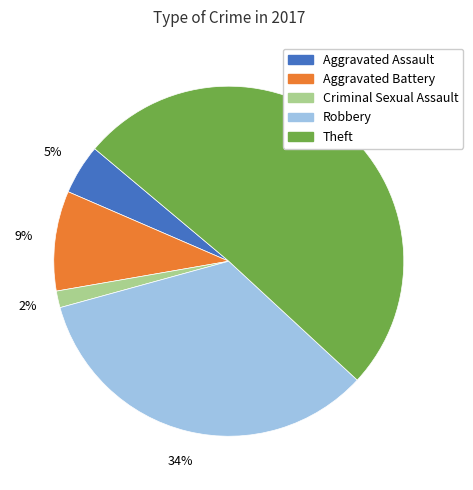

To the nearest percent, what portion does Aggravated Battery represent?

9%